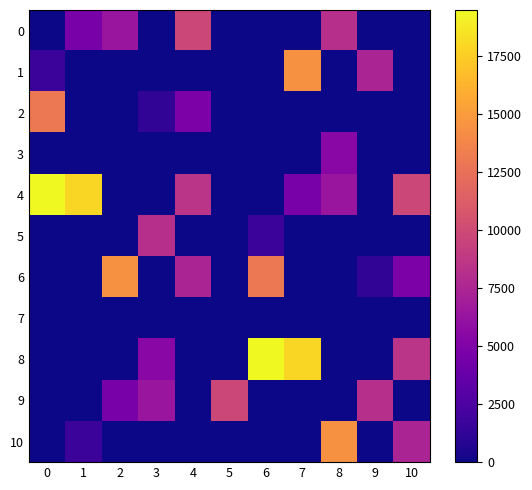

At which category is the sum across all series the highest?

7